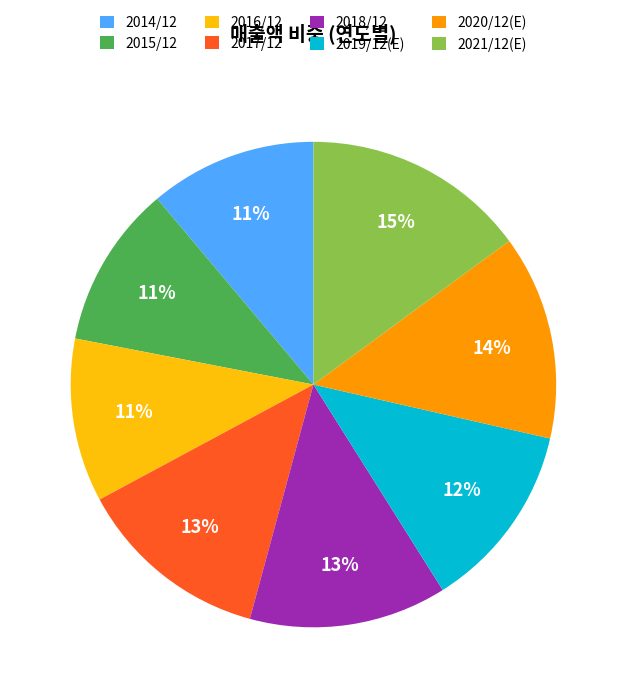

To the nearest percent, what is the average slice percentage?

12%